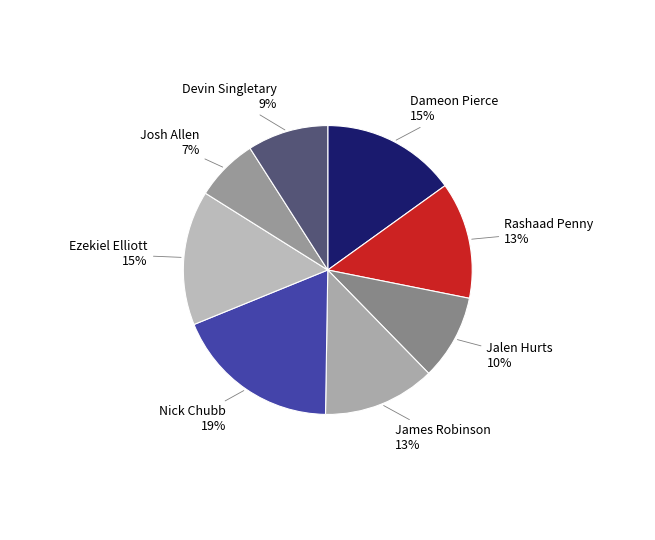

How many slices are in this pie chart?

8